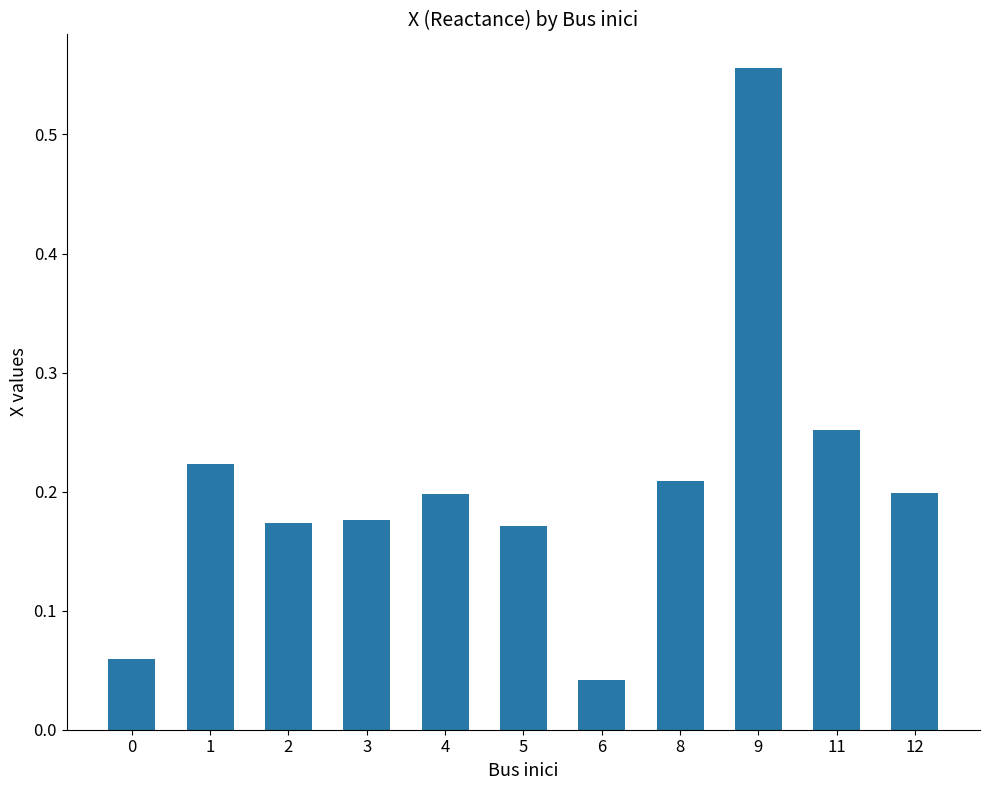

True or false: the data shows 0.2 at 5.

True